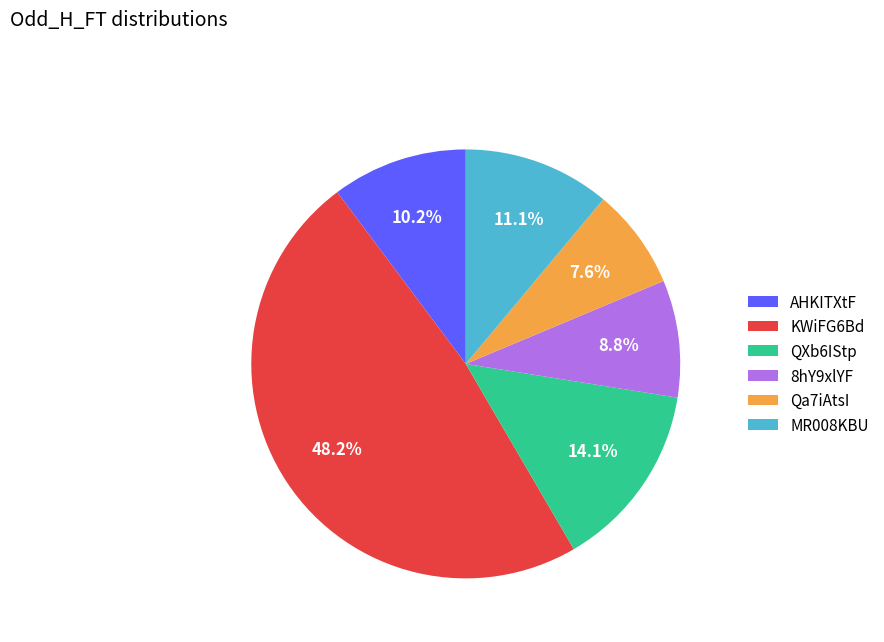

Does any single category account for the majority?

No